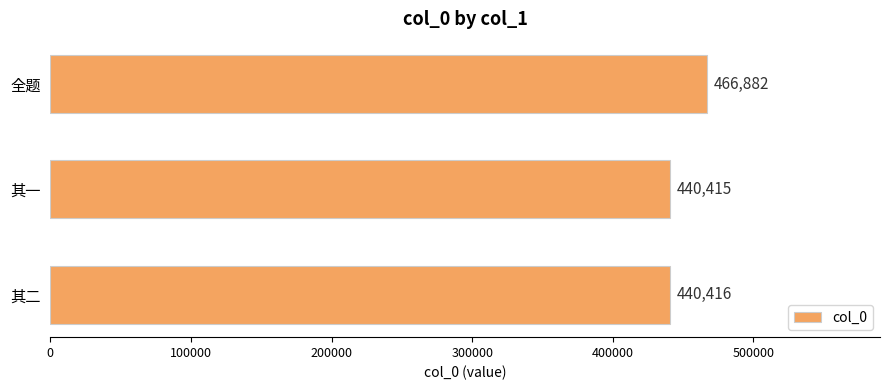

Rank the categories by value from lowest to highest.

其一, 其二, 全题